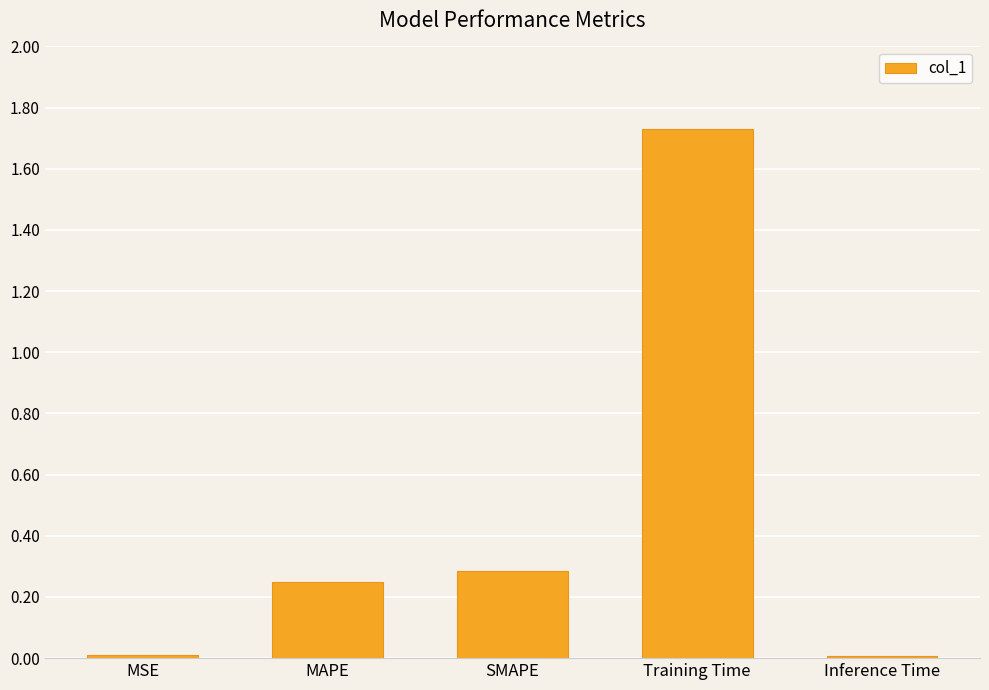

What is the sum of all values?

2.3